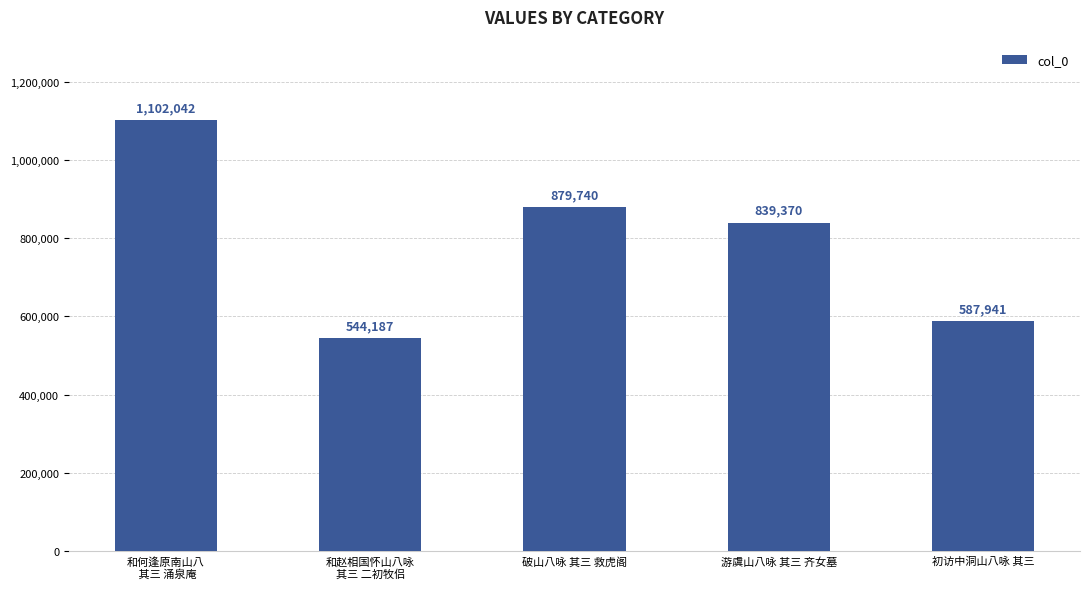

Reading left to right, transcribe all the data shown in this chart.

1102042	544187	879740	839370	587941